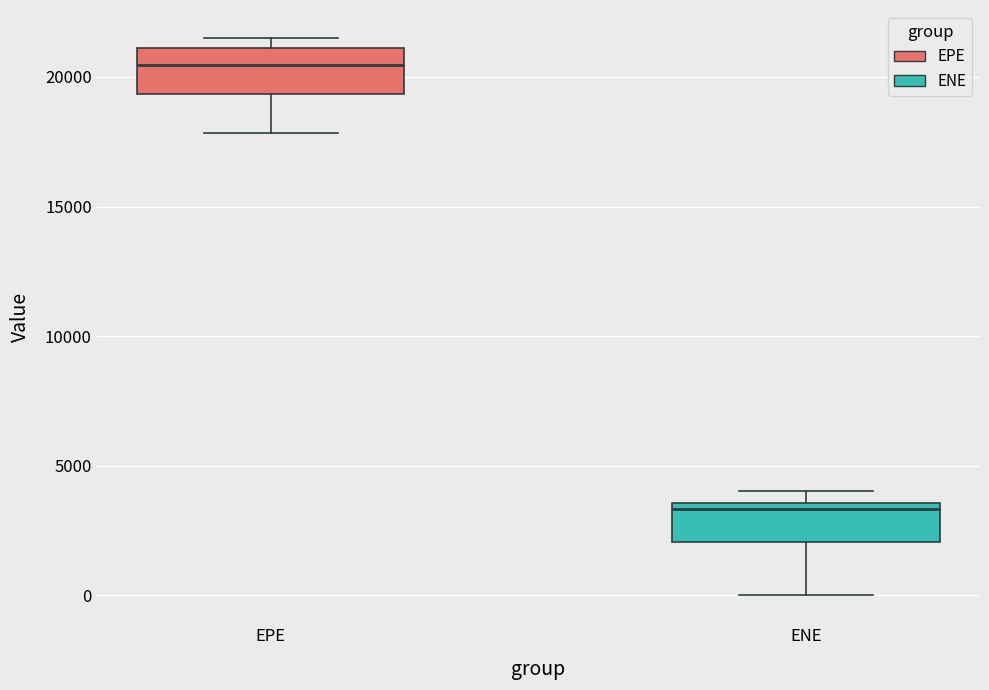

Which box's median line is the lowest?

ENE